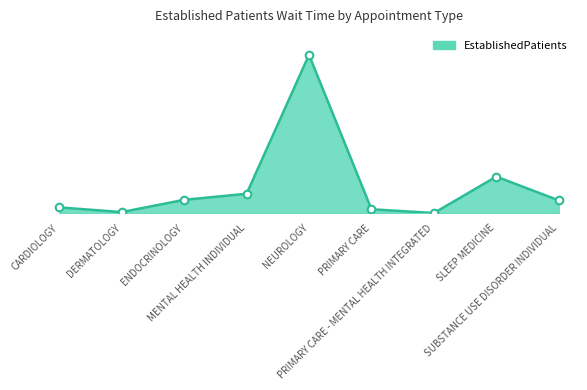

Does the chart have visible grid lines?

No